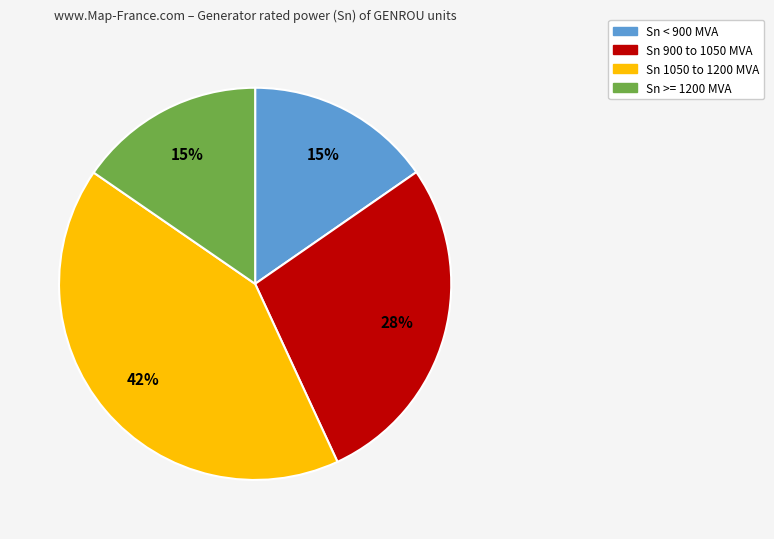

To the nearest percent, what is the average slice percentage?

25%